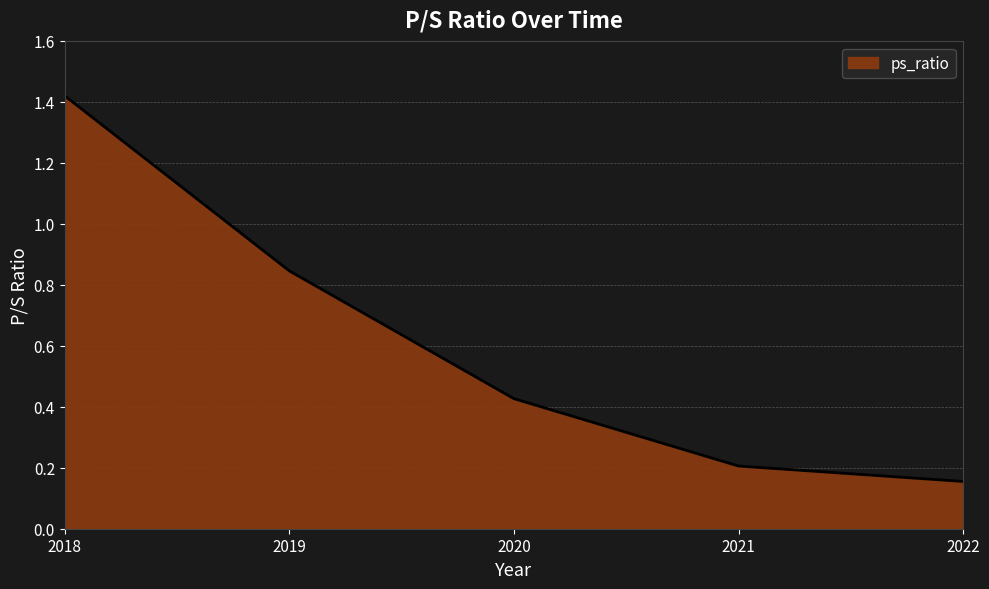

What is the ratio of the value at 2022 to the value at 2018?

0.1